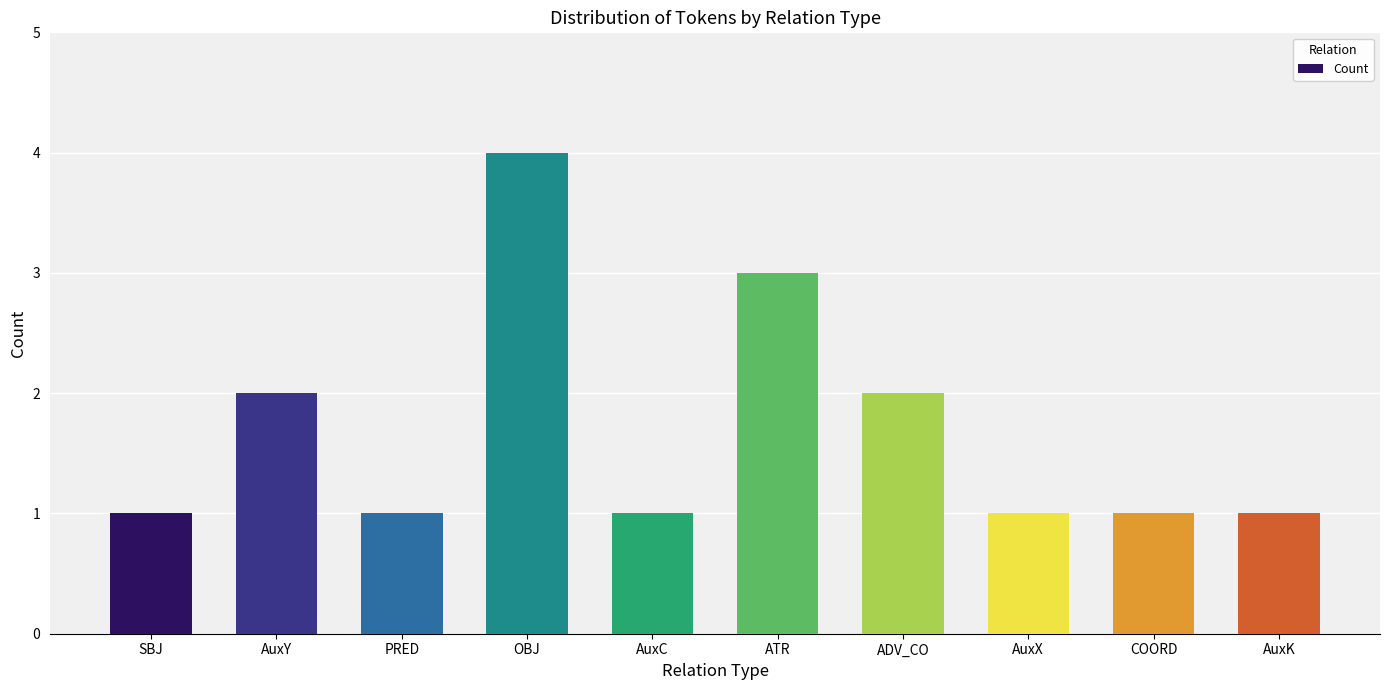

What is the difference between the maximum and second lowest values?

3